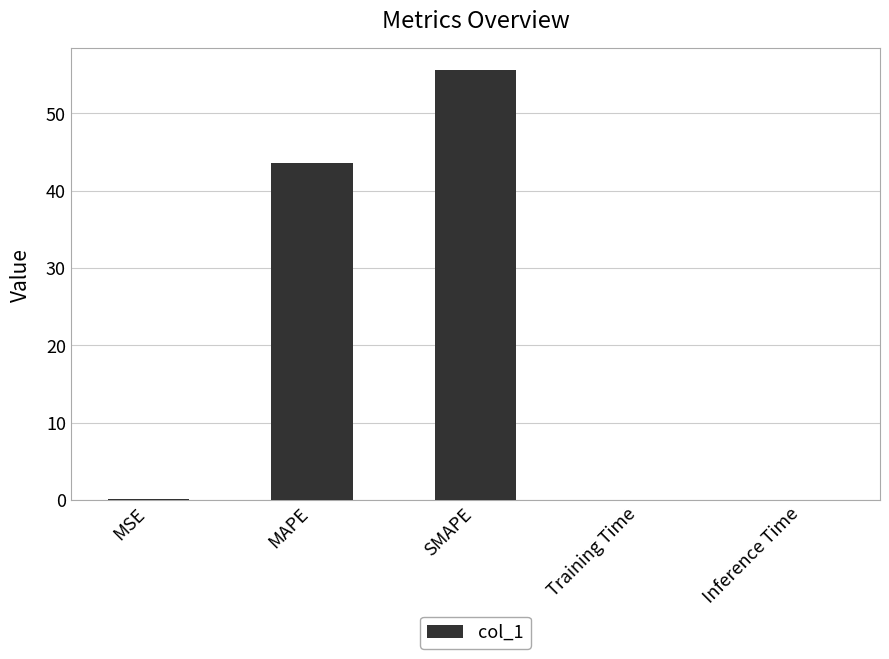

At which label is the value closest to 27?

MAPE